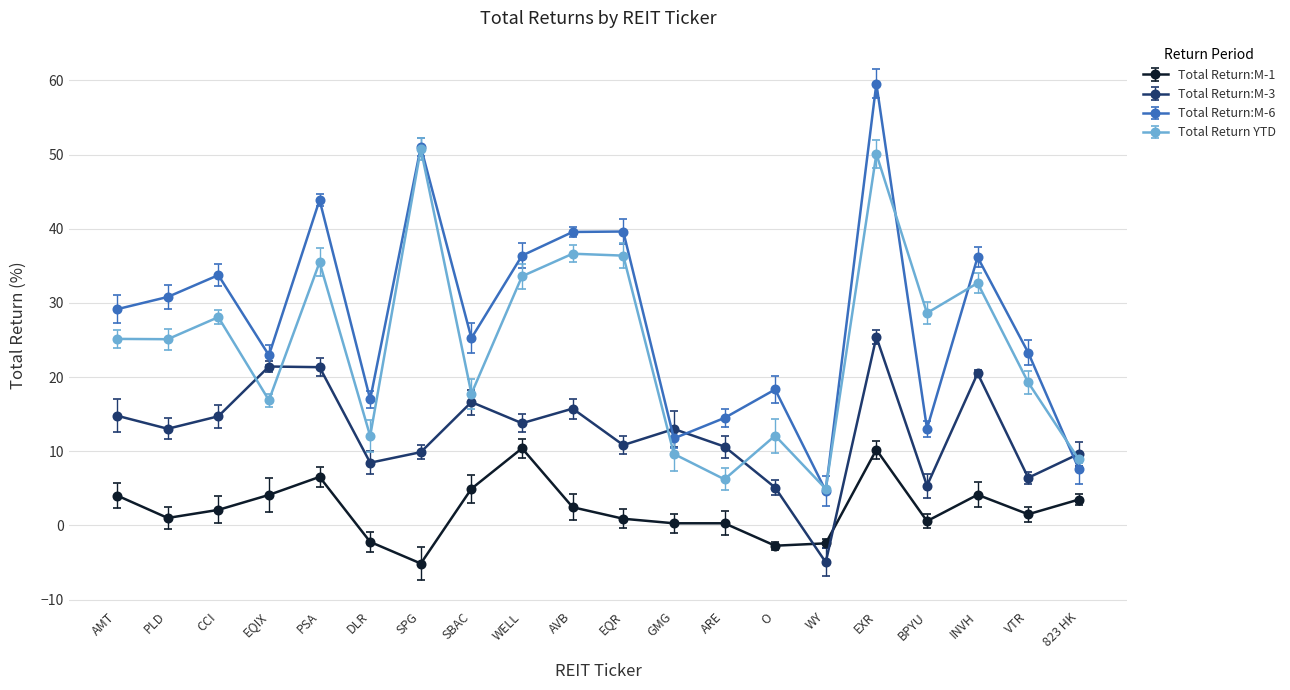

Between CCI and O, which series saw the biggest shift?

Total Return YTD